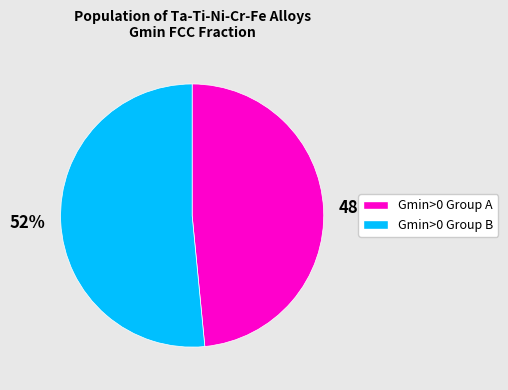

Between Gmin>0 Group B and Gmin>0 Group A, which is larger?

Gmin>0 Group B